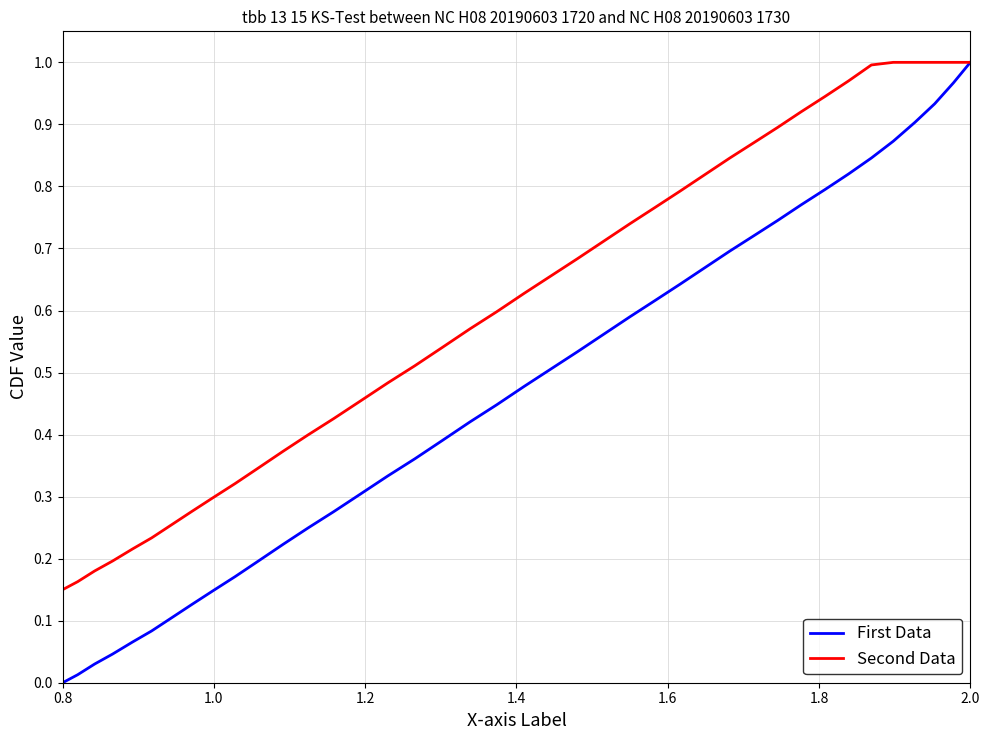

List the series in order of their overall mean, highest first.

Second Data, First Data